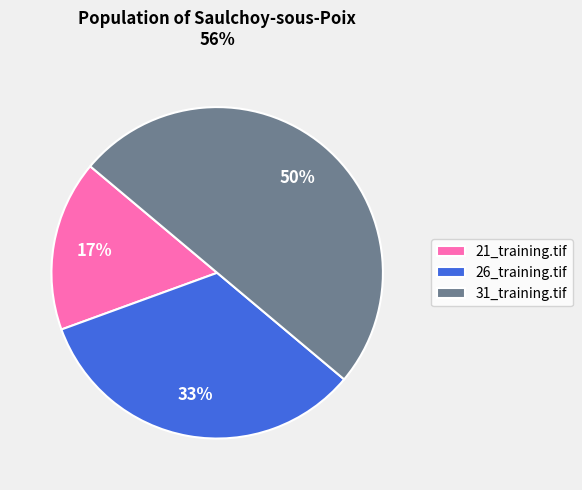

To the nearest percent, what portion does 31_training.tif represent?

50%